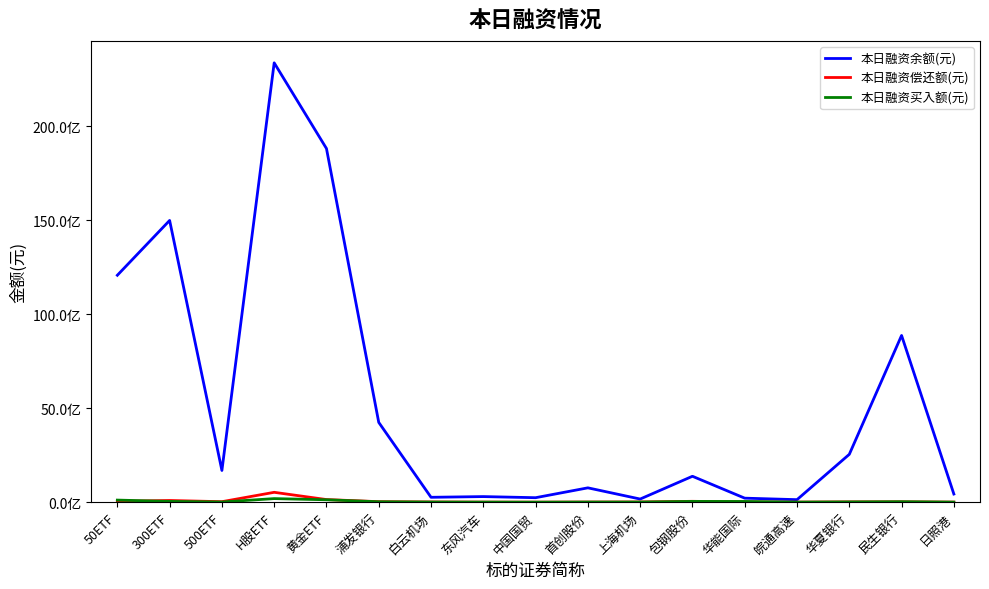

Does the chart display data point markers on the line(s)?

No